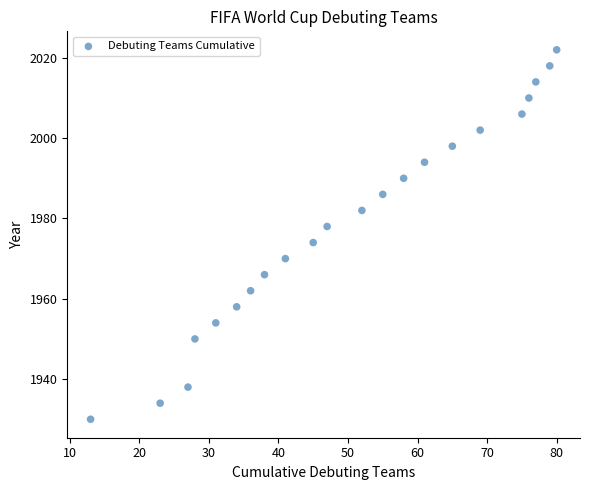

What is the range of Y values (max minus min)?

92